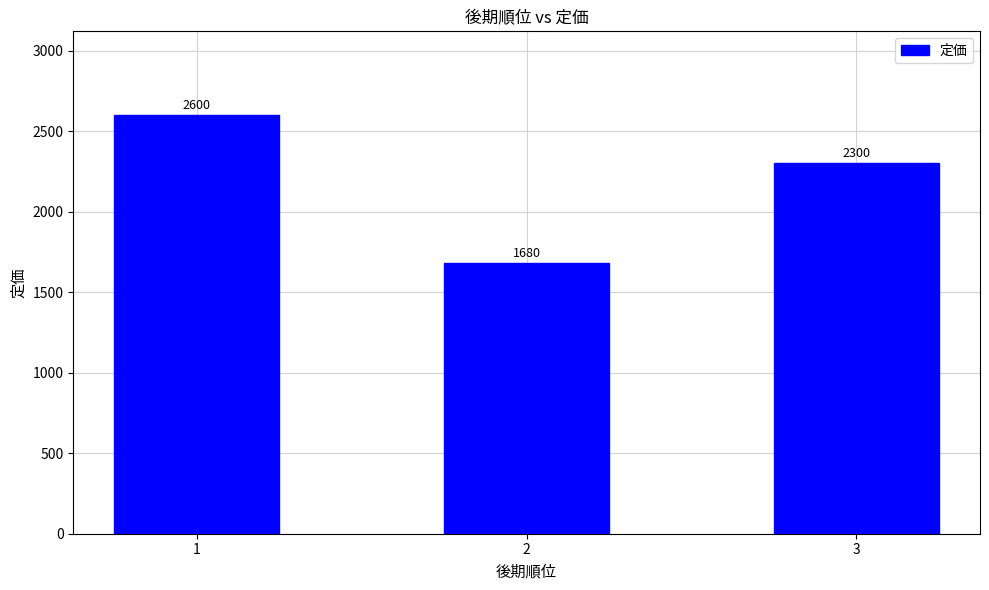

Between 1 and 3, which is larger?

1